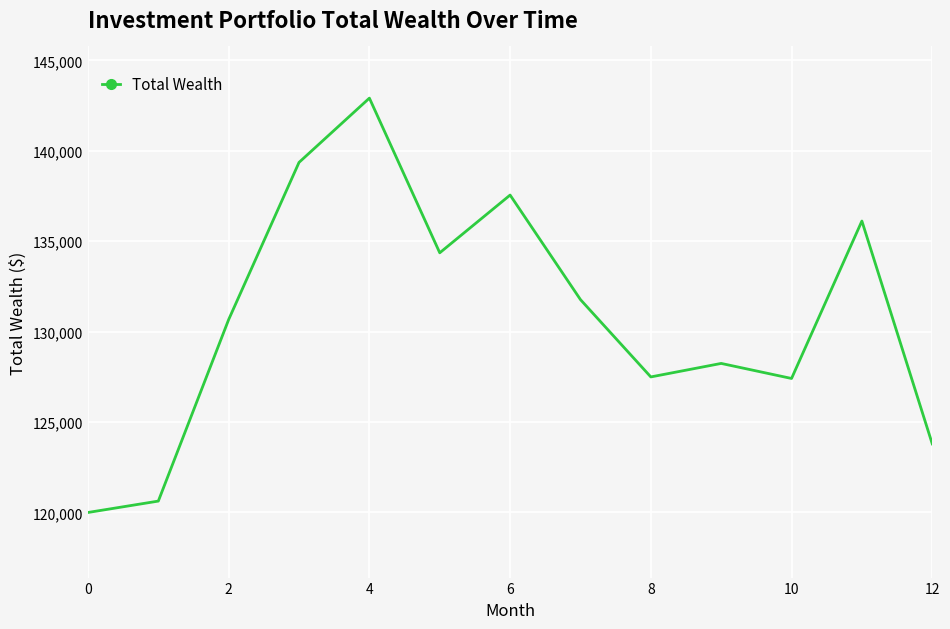

What is the difference between the maximum and minimum values?

22912.6